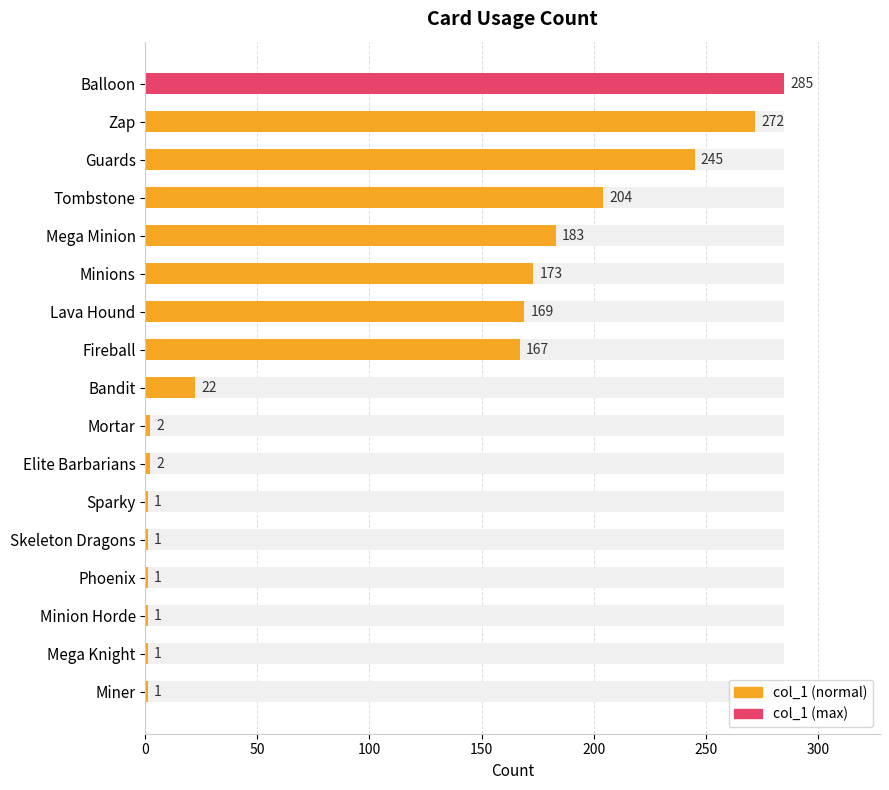

Reading left to right, transcribe all the data shown in this chart.

285	272	245	204	183	173	169	167	22	2	2	1	1	1	1	1	1